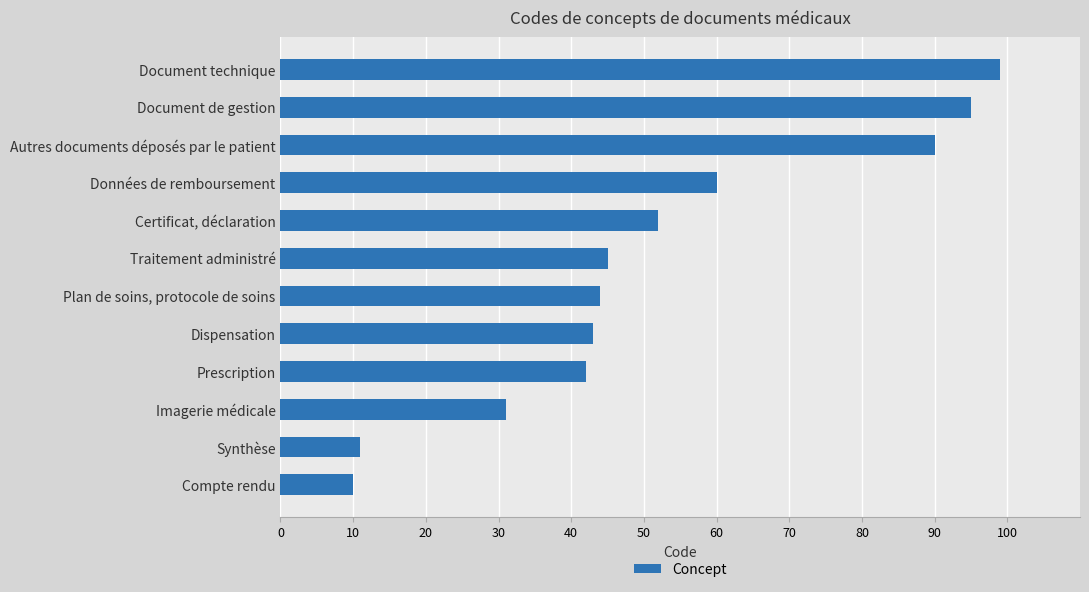

What is the sum of the values at Certificat, déclaration and Document technique?

151